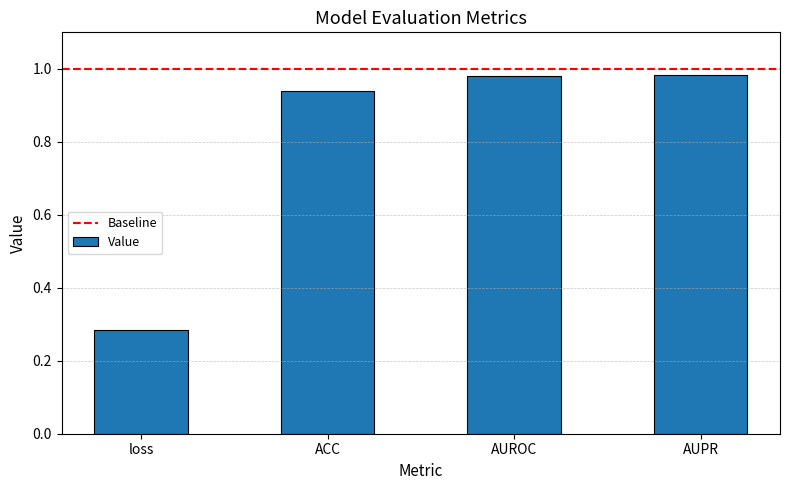

At which category does the chart reach its minimum across all series?

loss